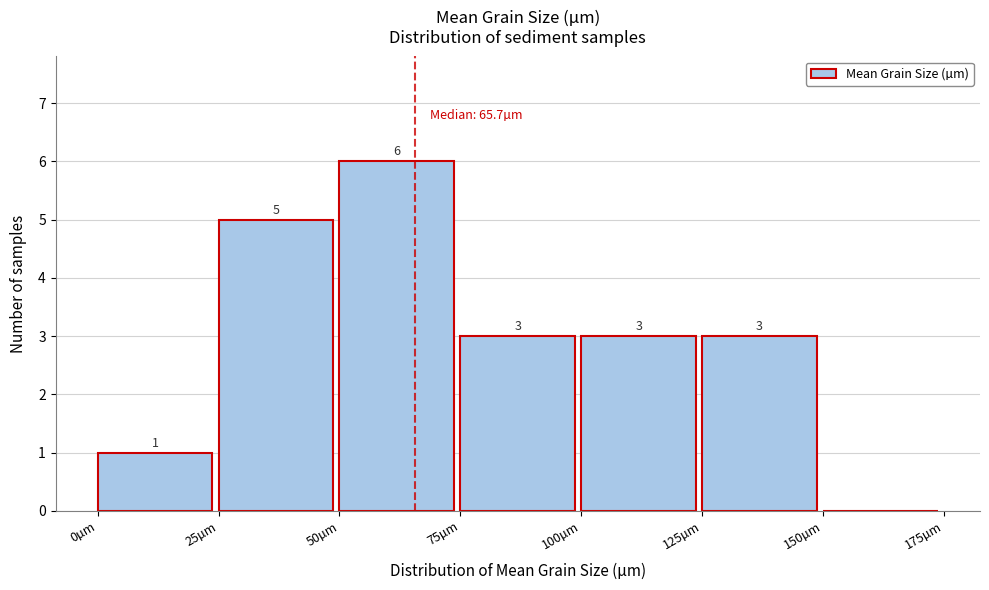

Over which range of the x-axis is the bar tallest?

50 to 75